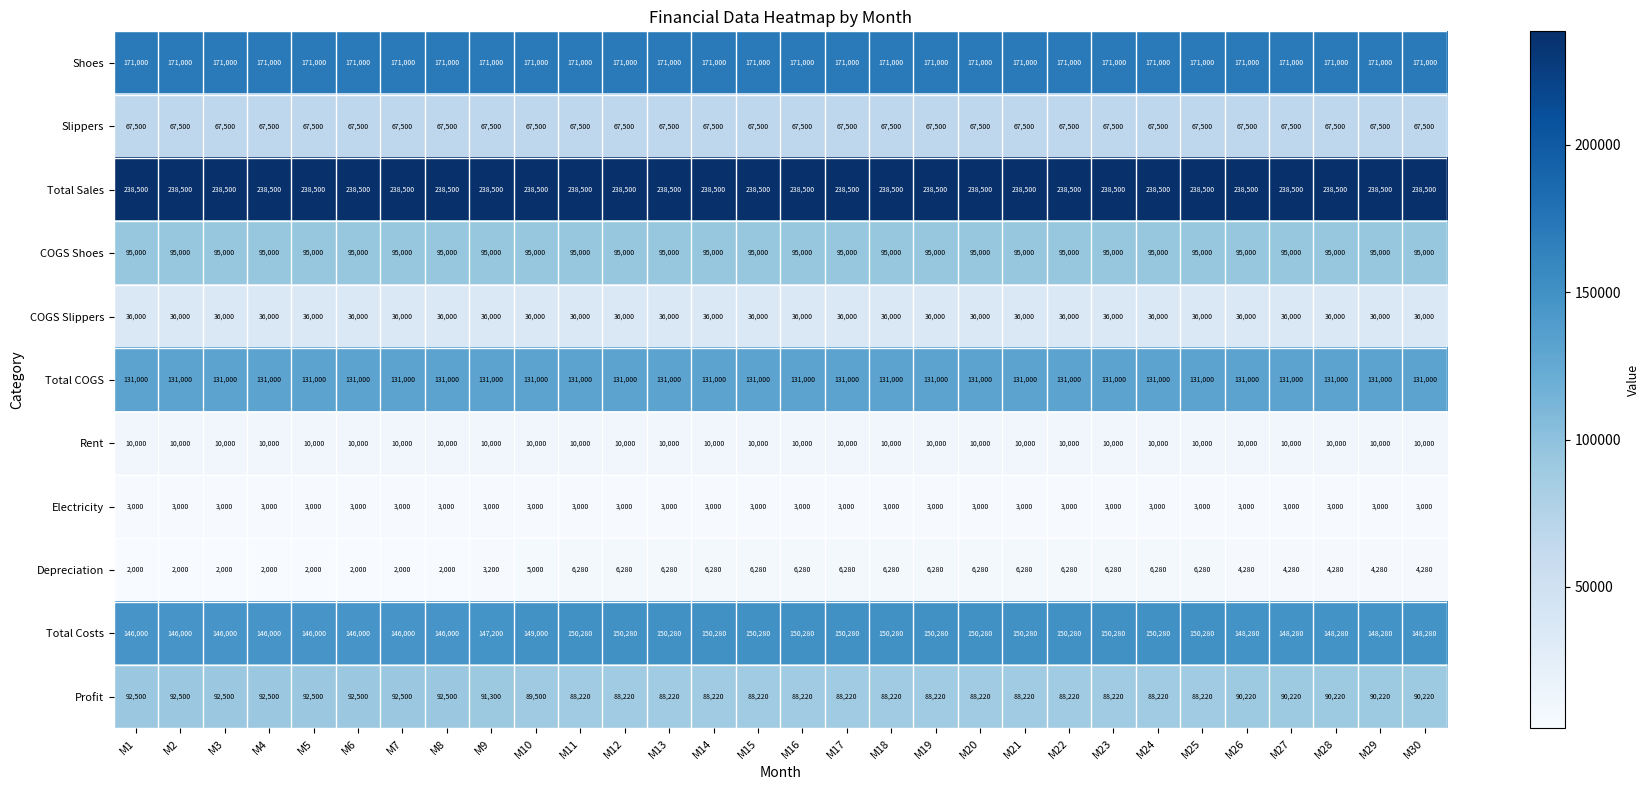

What is the maximum value for Total Costs?

150280